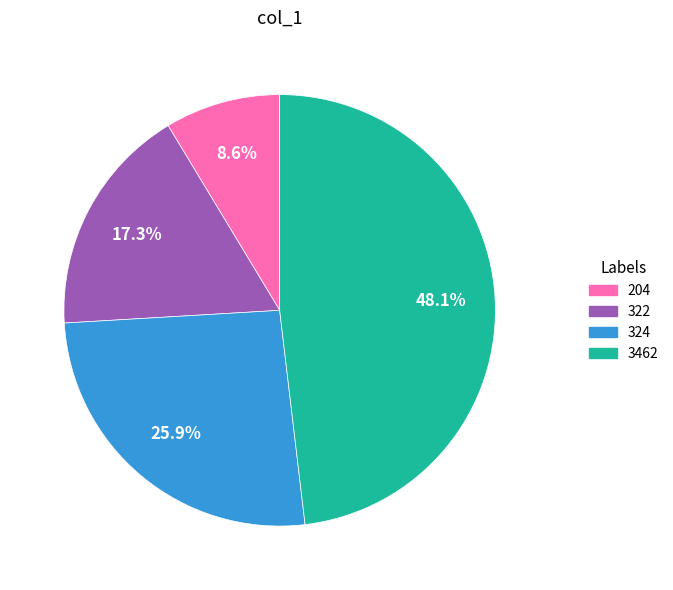

To the nearest percent, what is the difference between the 324 and 204 slice percentages?

17%